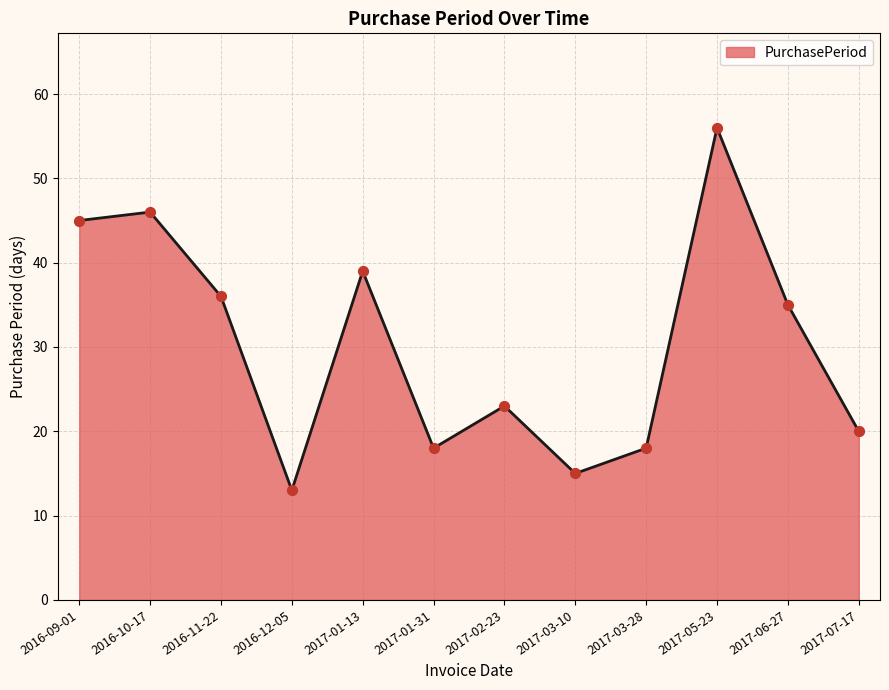

Approximately how many times larger is the value at 2016-09-01 compared to 2017-01-13?

1.2